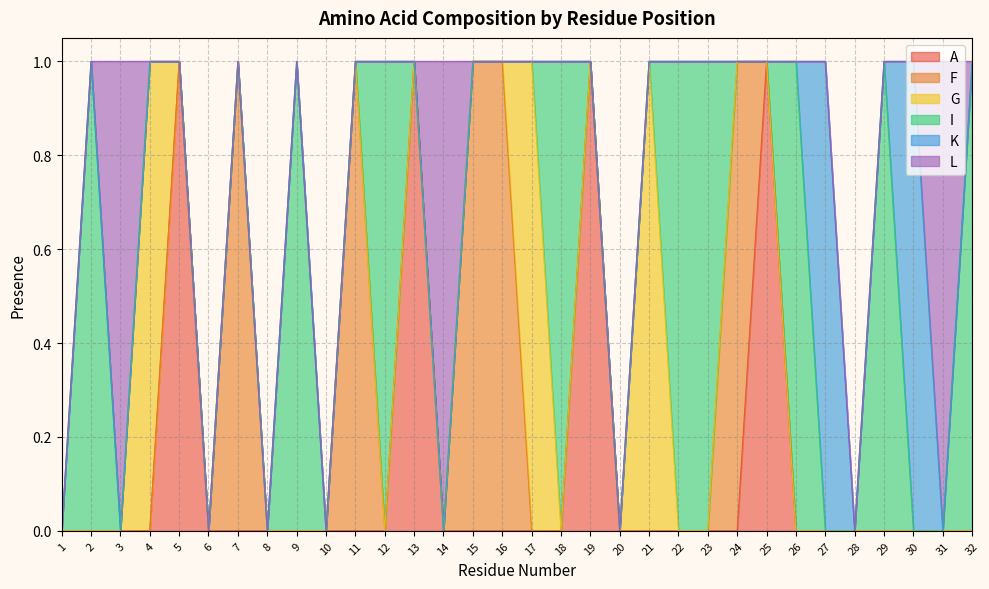

Is it true that G equals 0 at 10?

True